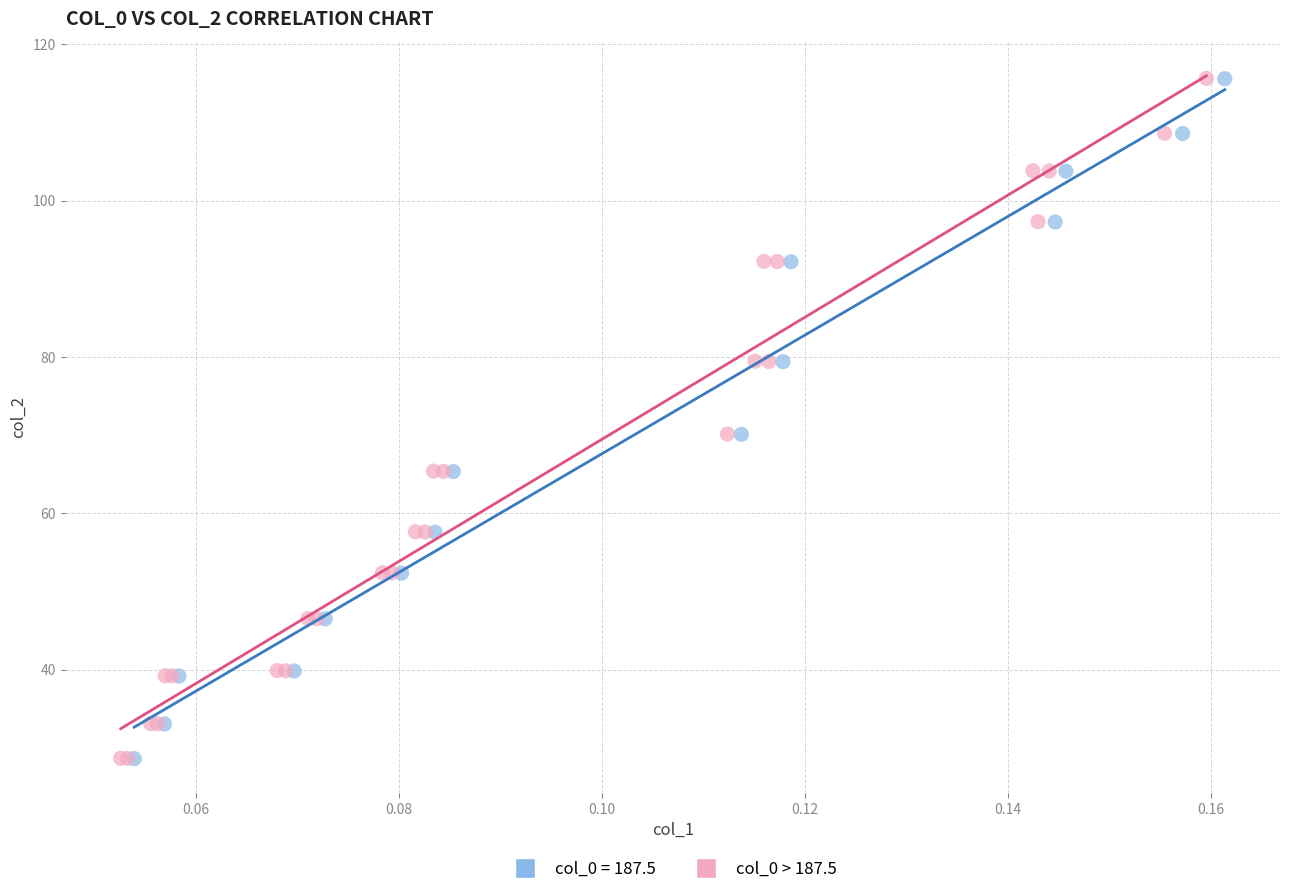

Which series has the largest Y range (max minus min)?

col_0 > 187.5